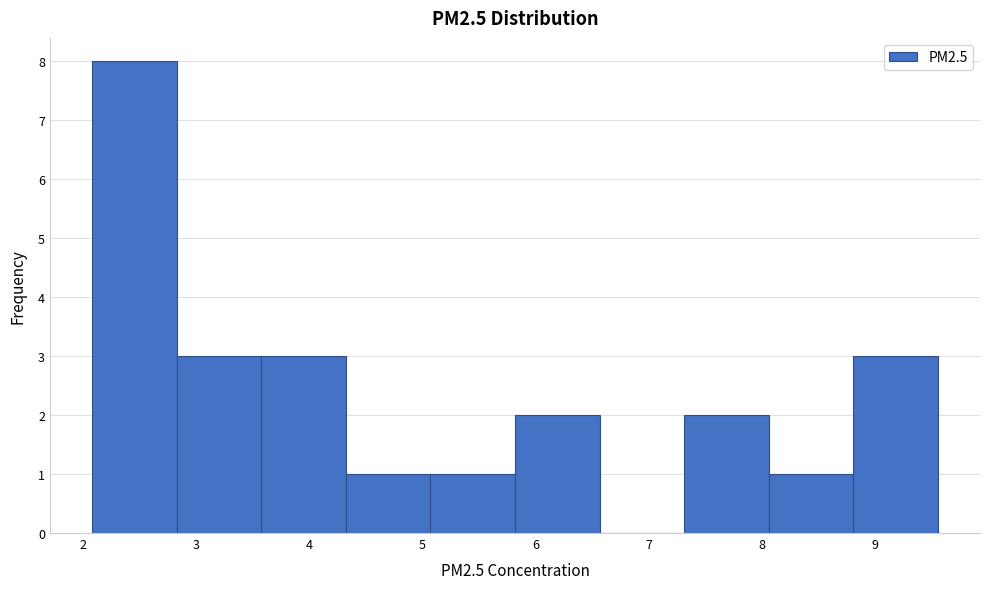

Over which range of the x-axis is the bar tallest?

2.1 to 2.8